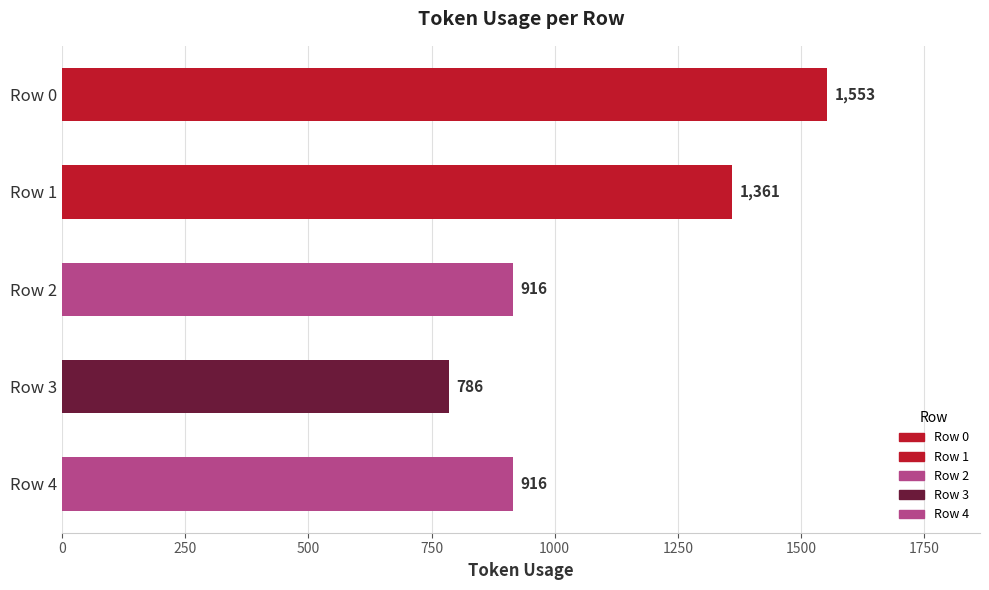

Reading top to bottom, extract all data points from this chart.

1553	1361	916	786	916